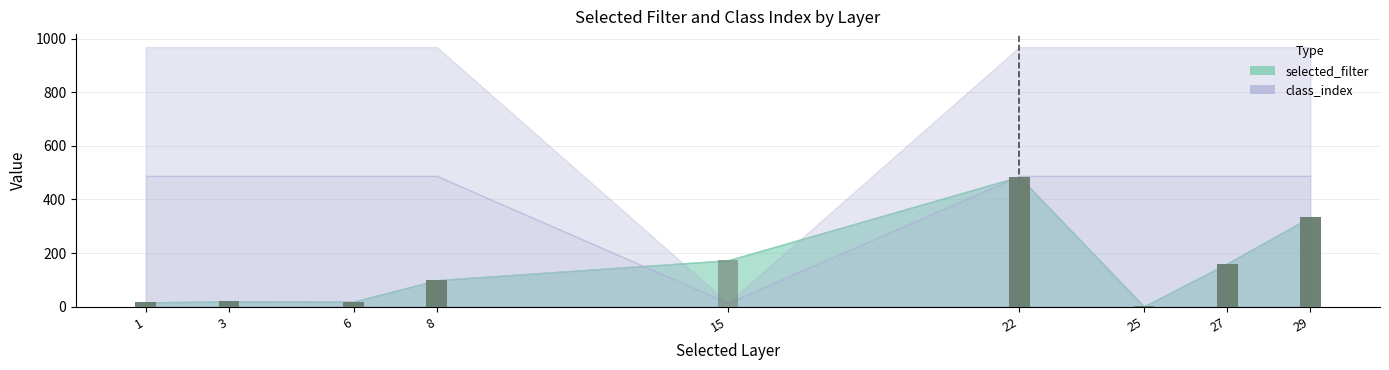

Reading right to left, list all the values displayed in this chart.

selected_filter: 173	485	485	485	485	1	1	1	1	161	161	161	161	334	334	334	334	99	99	99	99	16	16	16	16	20	20	20	20	19	19	19	19
class_index: 14	14	90	878	968	14	90	878	968	14	90	878	968	14	90	878	968	14	90	878	968	878	14	90	968	14	90	878	968	14	90	878	968